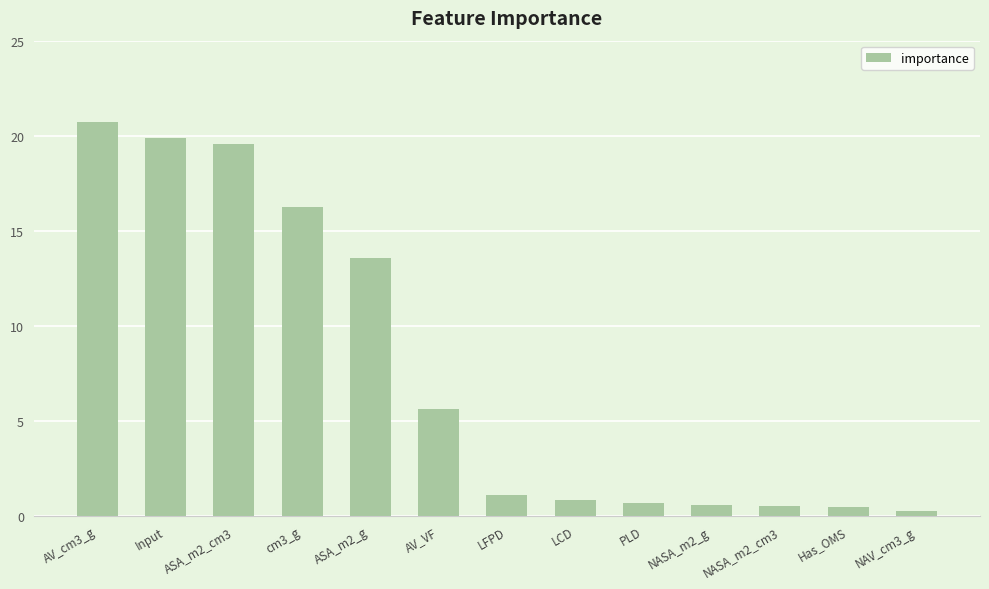

What is the ratio of the value at Input to the value at LFPD?

17.9